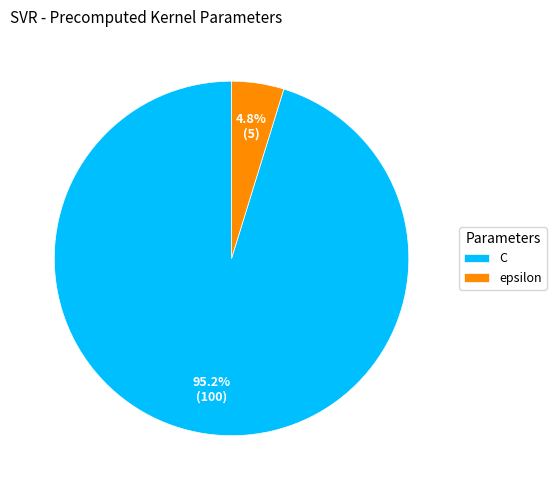

What is the largest slice in the pie chart?

C